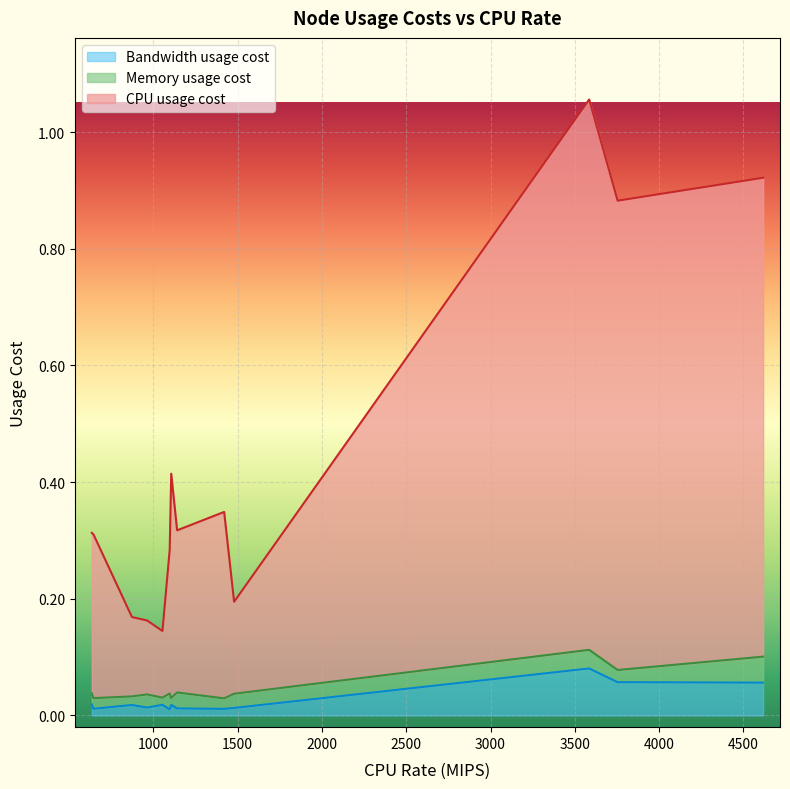

How many lines are shown in the chart?

3